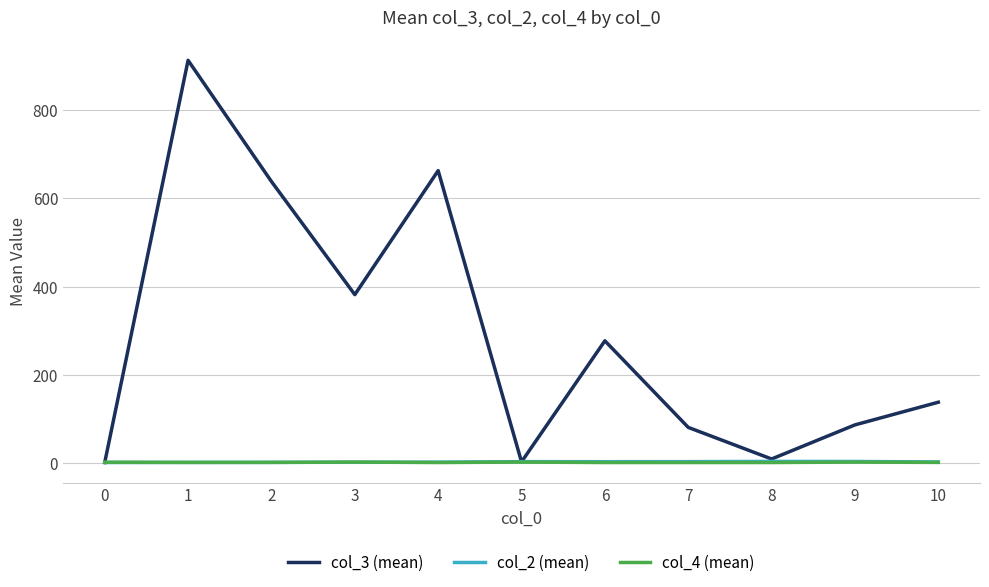

Count the number of categories in the chart.

11